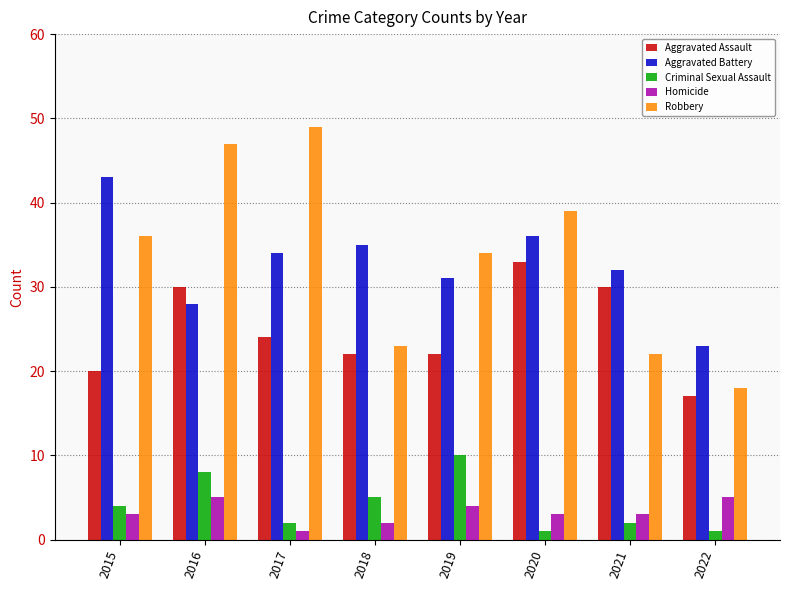

The Aggravated Assault series shows 51 at 2020. True or false?

False